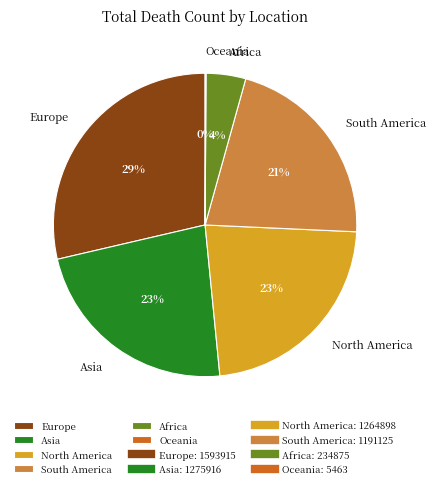

Is the sum of Africa and Europe greater than half?

No